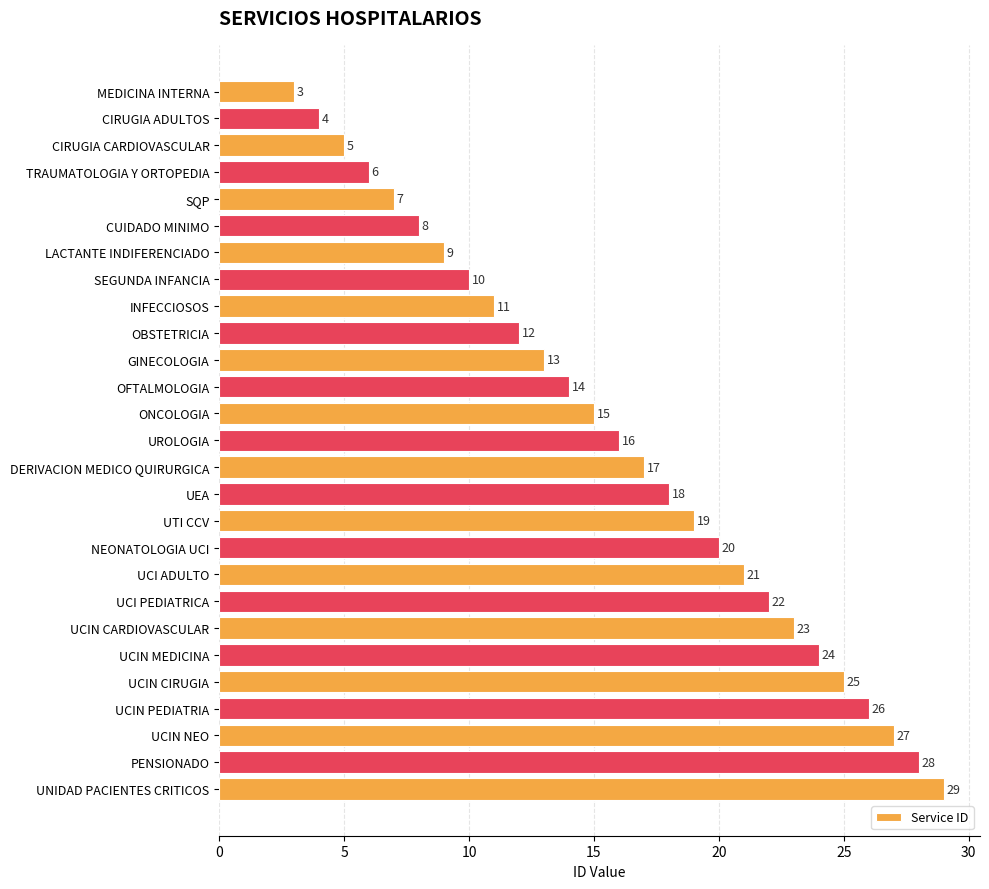

How many distinct data groups are displayed?

1